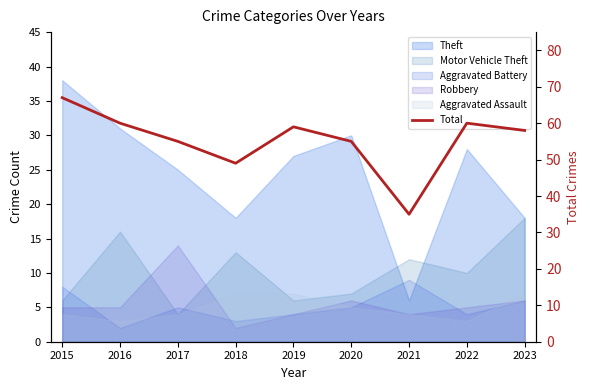

Which has a higher value, 2015 or 2019?

2015